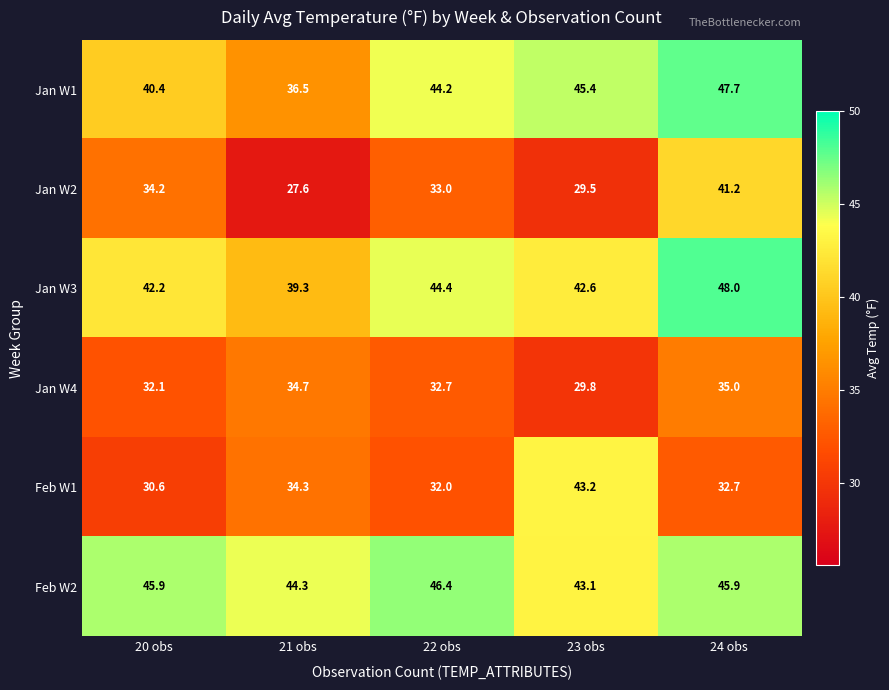

What is the greatest value displayed?

48.0